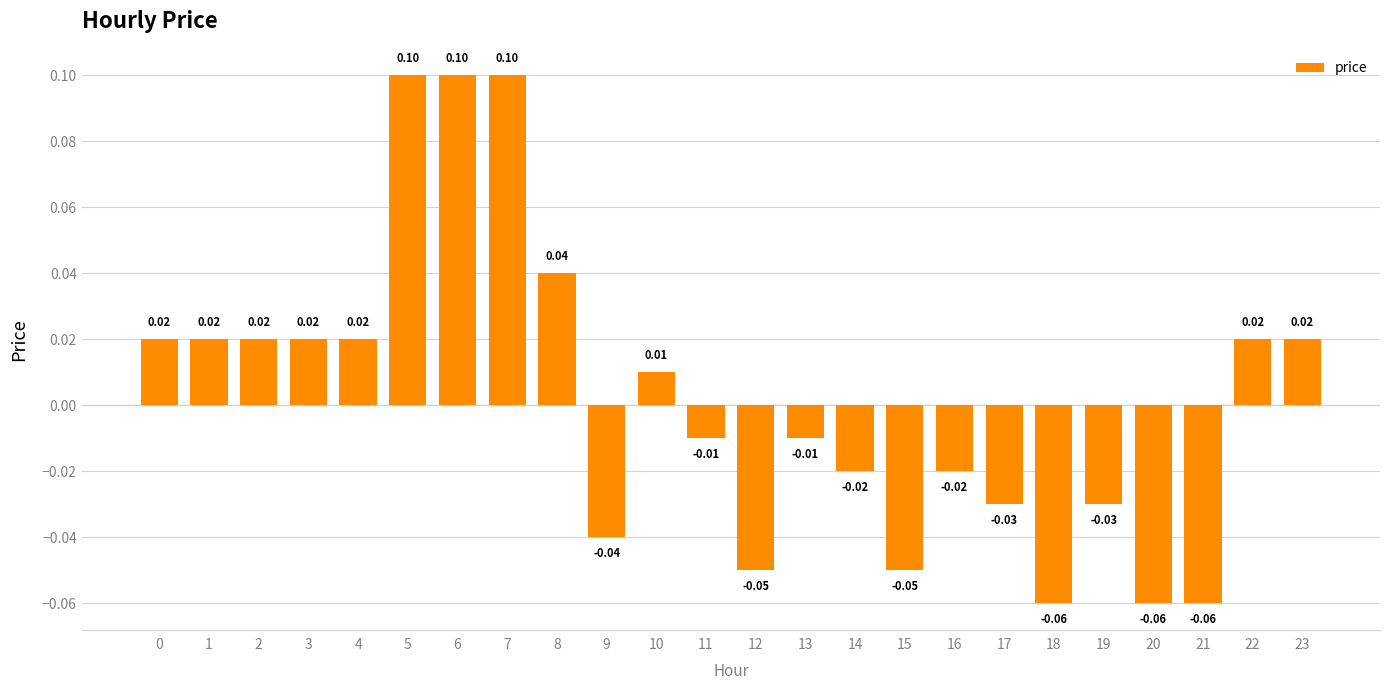

Are the bars horizontal?

No